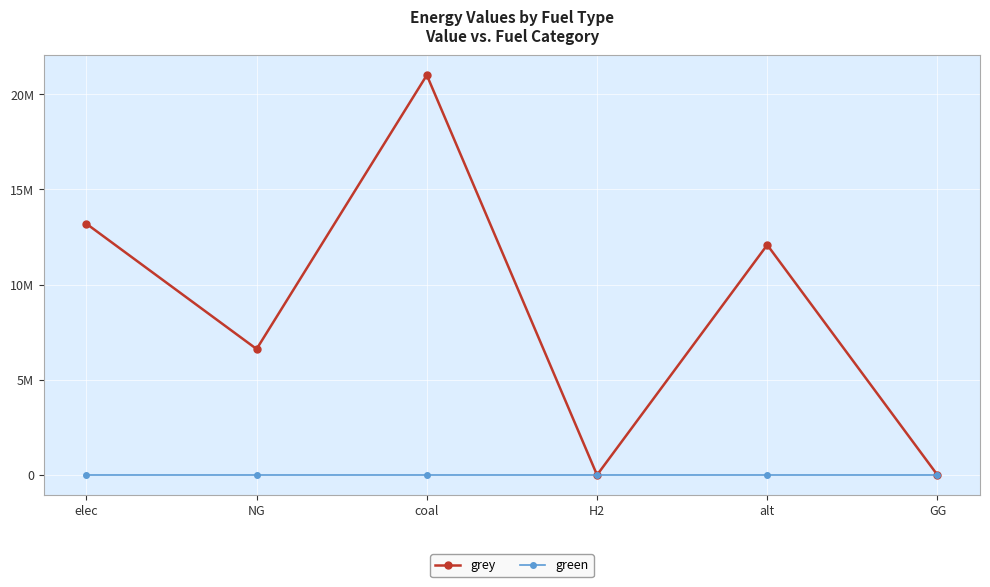

Is this an area chart (filled region under the line)?

No